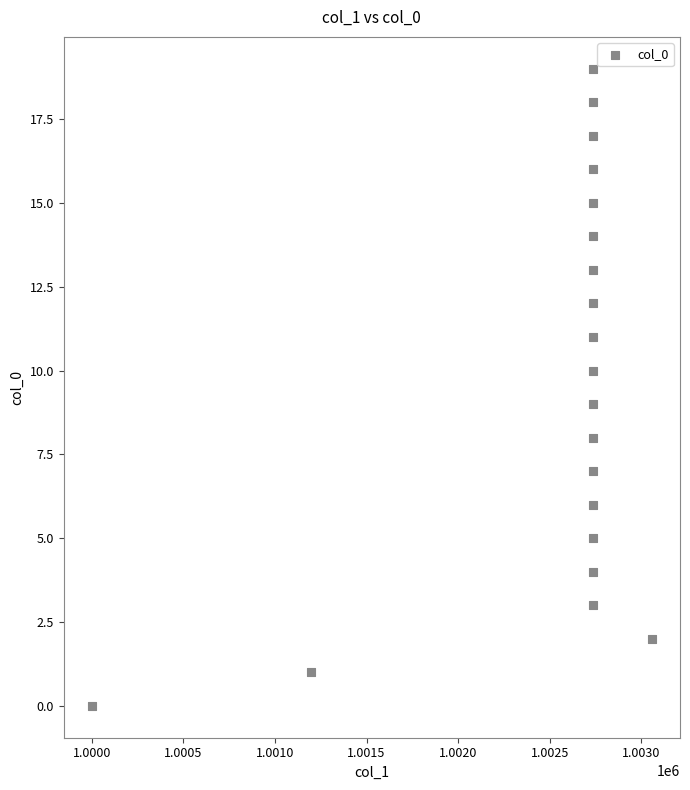

What is the range of Y values (max minus min)?

19